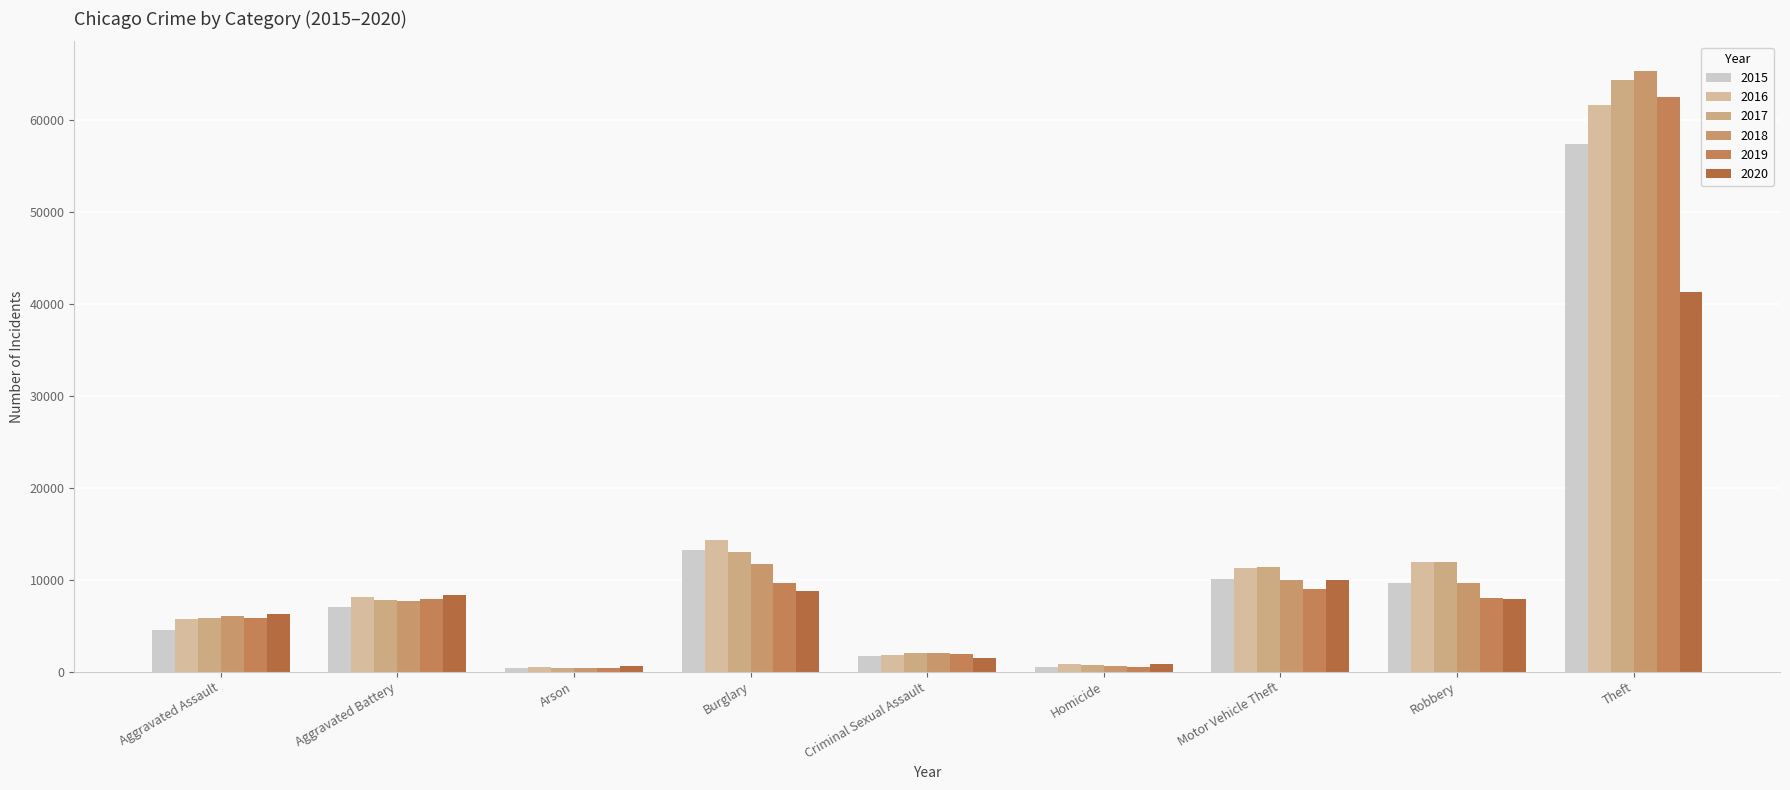

What is the total value across all series at Arson?

2744